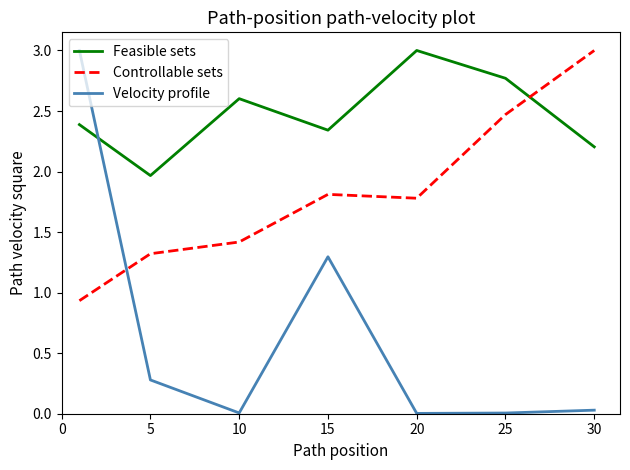

Is this an area chart (filled region under the line)?

No